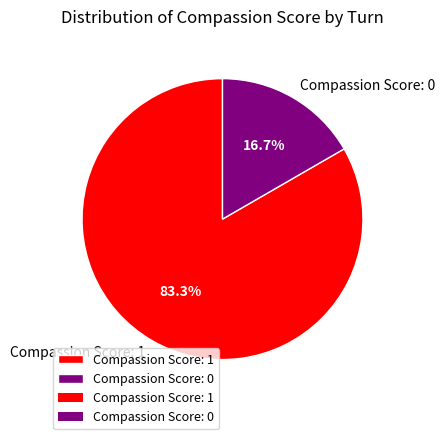

How many slices are in this pie chart?

2